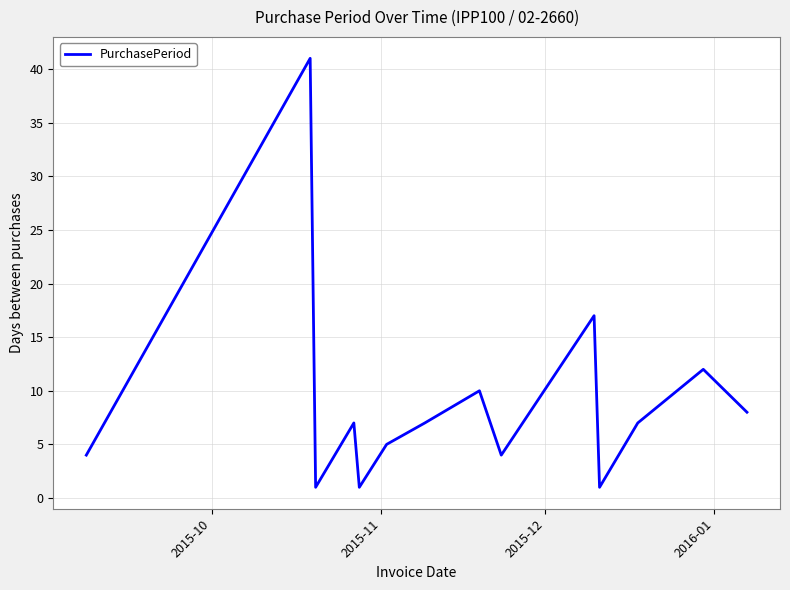

What is the difference between the maximum and minimum values?

40